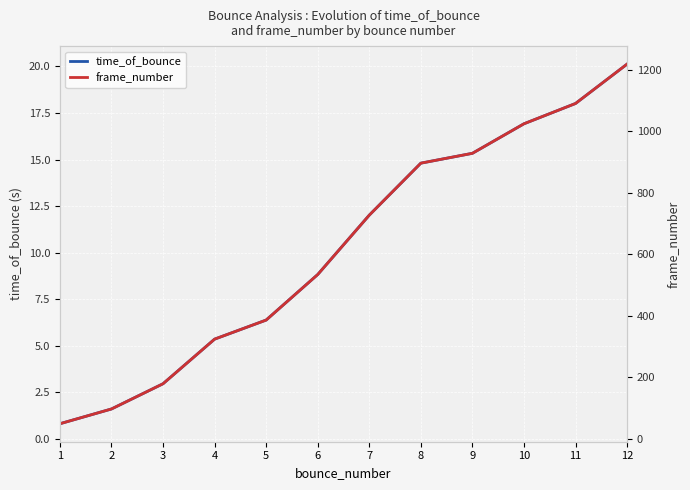

Reading left to right, what are all the values shown in this chart?

time_of_bounce: 1=0.8	2=1.6	3=3.0	4=5.4	5=6.4	6=8.8	7=12.0	8=14.8	9=15.3	10=16.9	11=18.0	12=20.1
frame_number: 1=49.0	2=97.0	3=179.0	4=324.0	5=386.0	6=534.0	7=727.0	8=896.0	9=928.0	10=1024.0	11=1090.0	12=1218.0